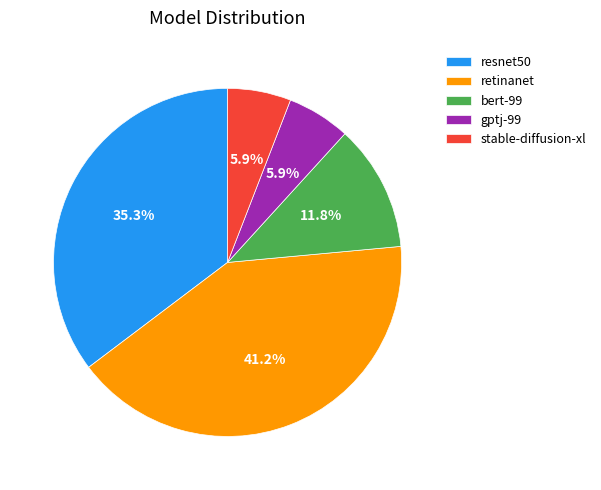

Combined, do bert-99 and retinanet account for over 50%?

Yes